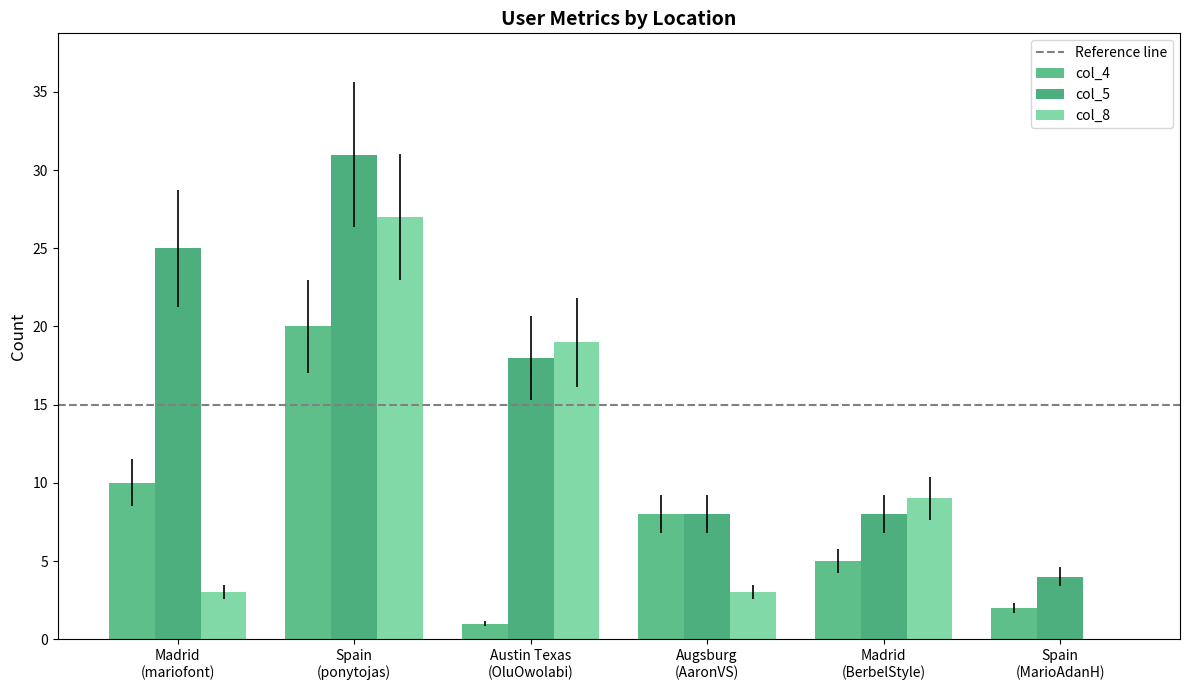

Count the number of categories in the chart.

6